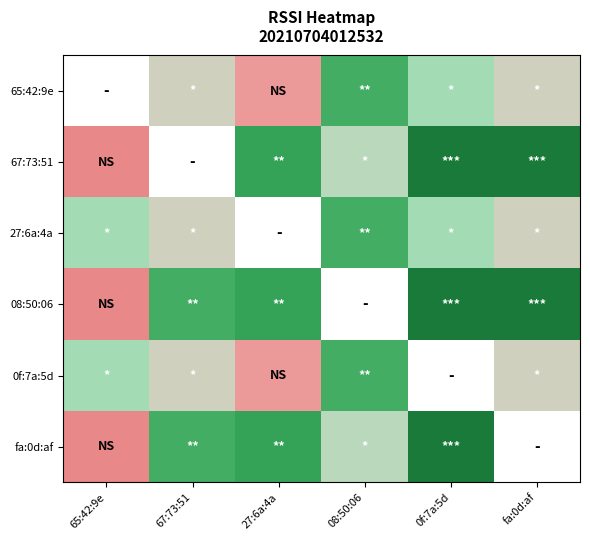

How many values in 65:42:9e are below zero?

5